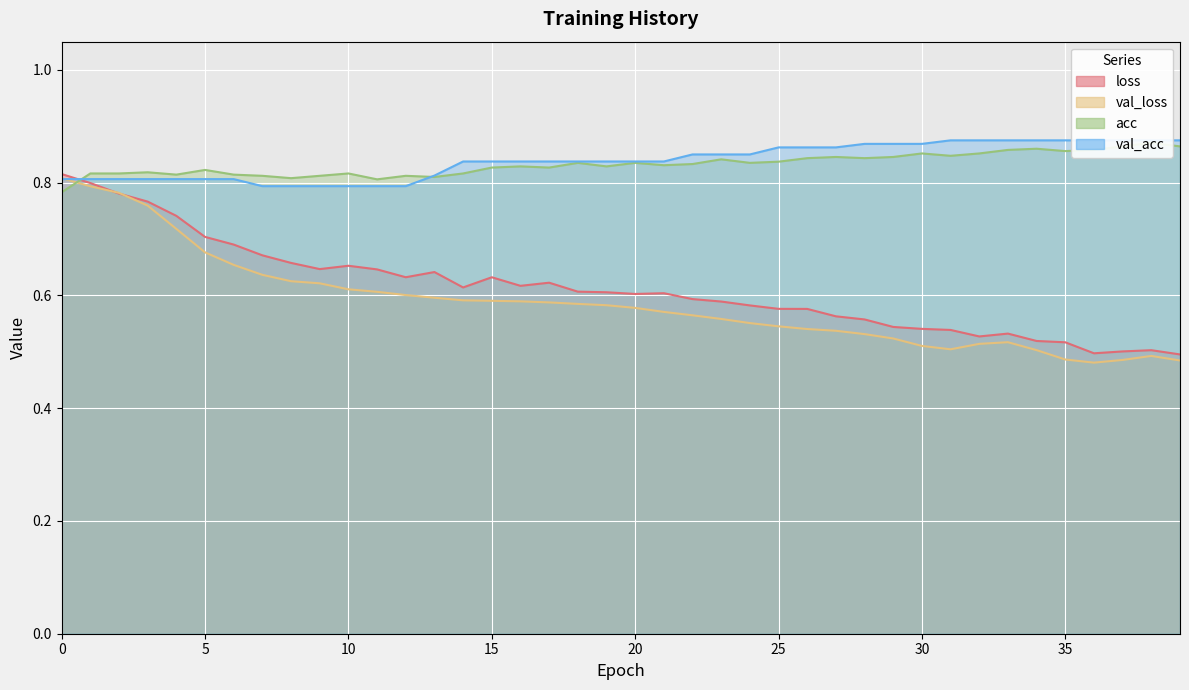

Count the number of data series in this chart.

4